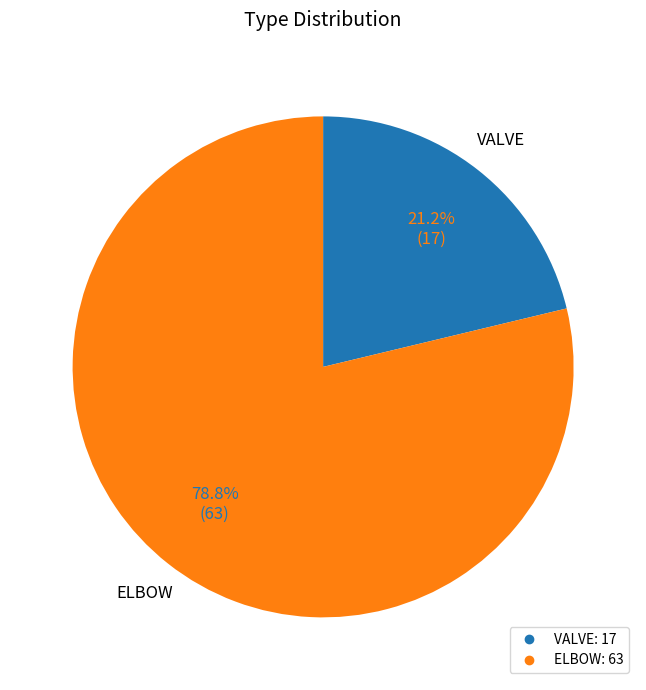

What is the largest slice in the pie chart?

ELBOW